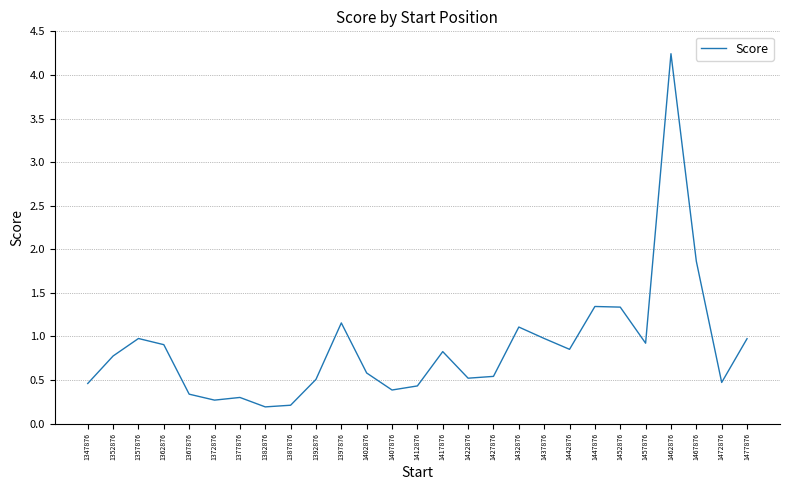

The value at 1412876 is 0.4. True or false?

True